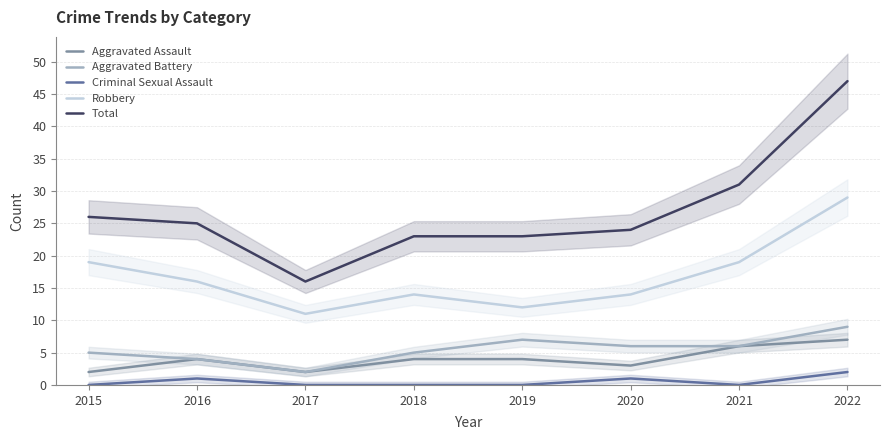

Rank the series at 2017 from lowest to highest value.

Criminal Sexual Assault, Aggravated Assault, Aggravated Battery, Robbery, Total